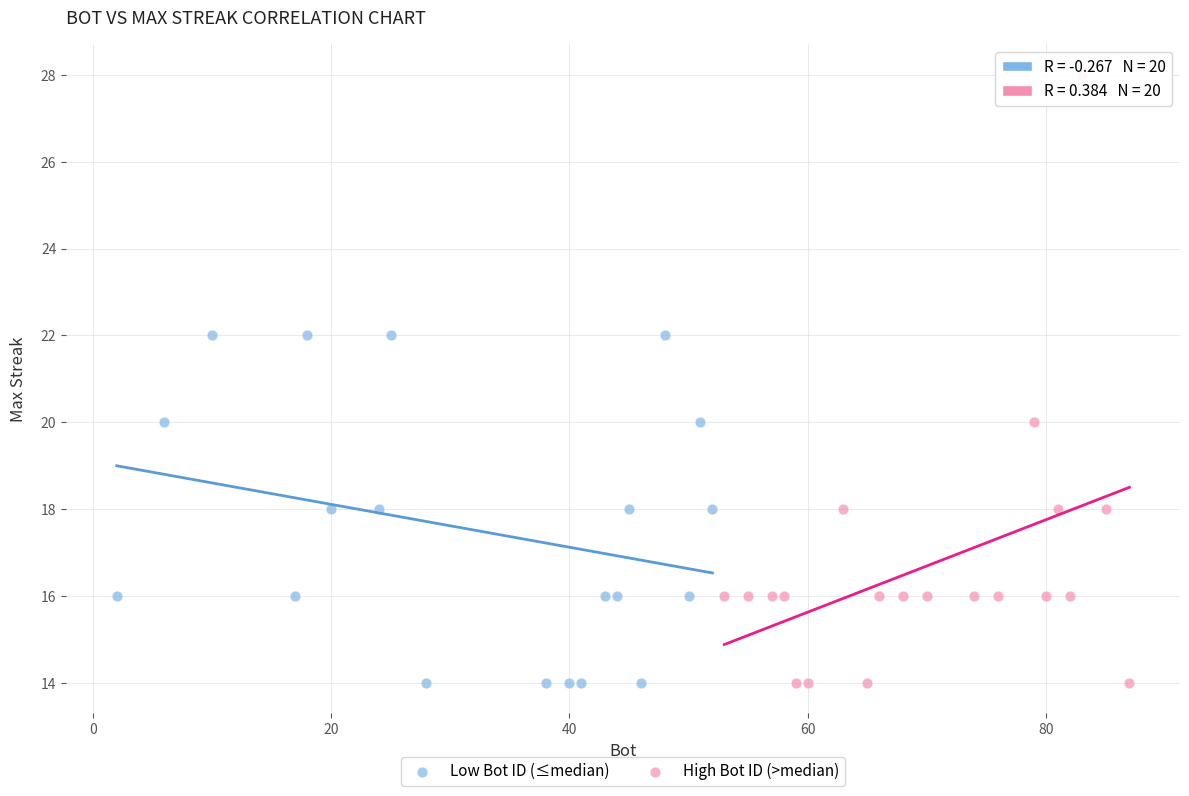

Which series reaches the maximum Y coordinate?

High Bot ID (>median)